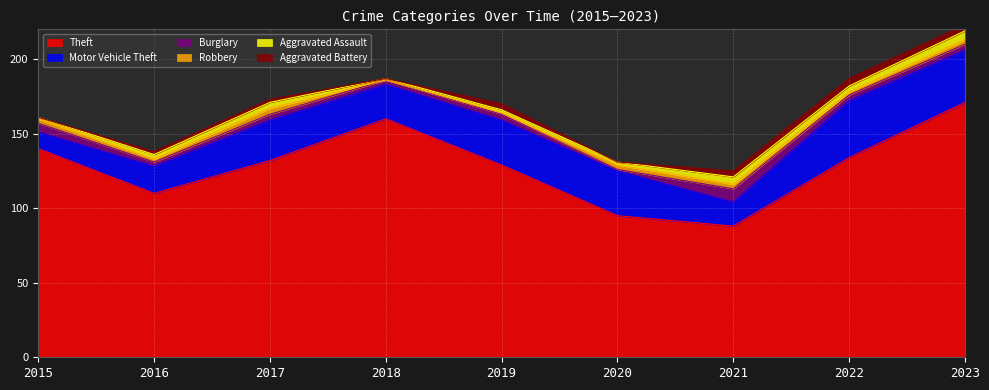

At which category does Aggravated Assault reach its first local peak?

2017